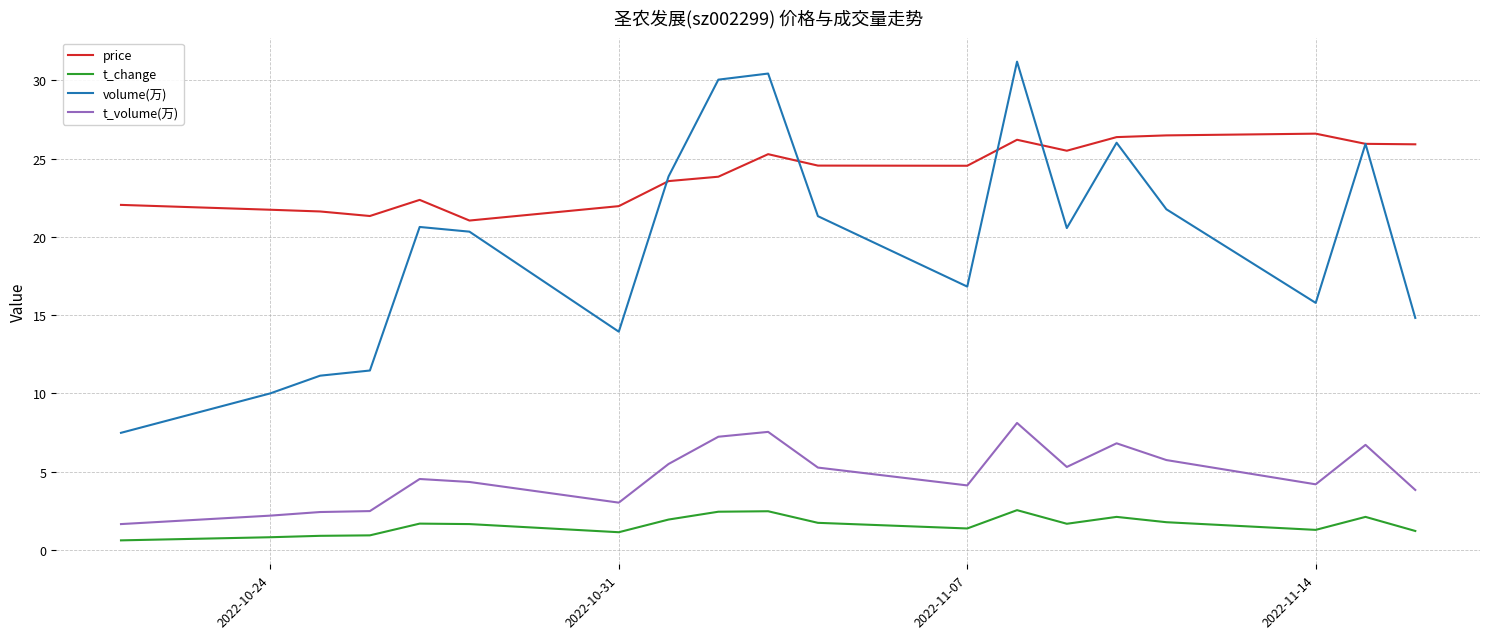

What is the sum of all volume(万) values?

373.5